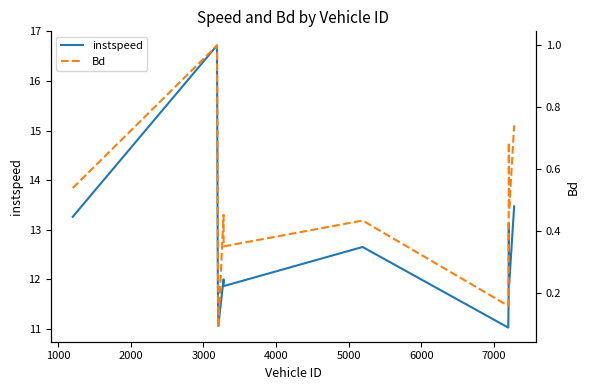

What is the maximum value for instspeed?

16.7